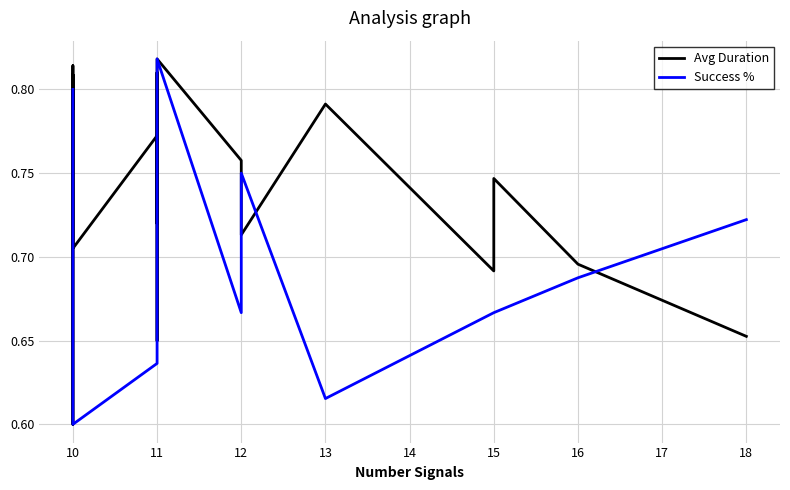

What is the minimum value shown in the chart?

0.6